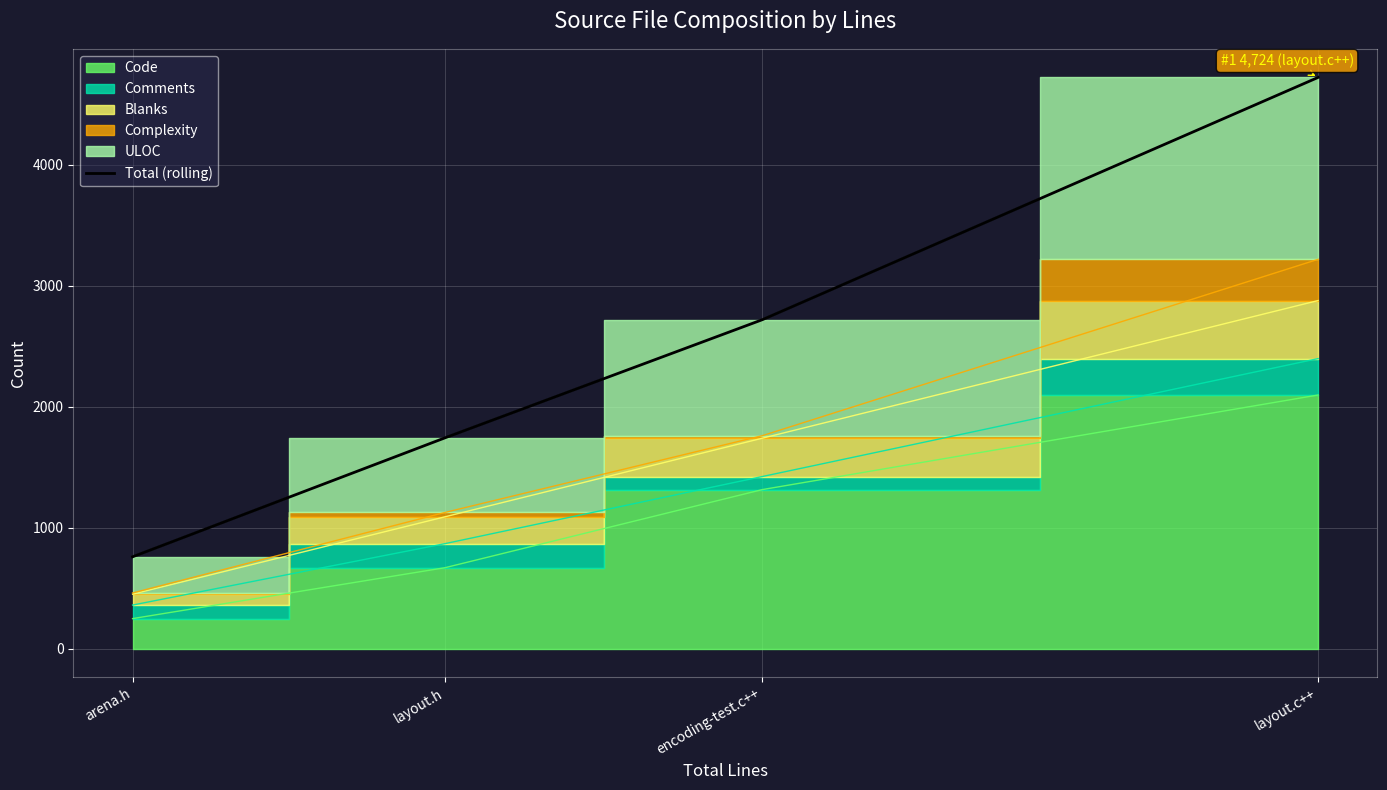

Reading left to right, what are all the values shown in this chart?

760	1744	2721	4724